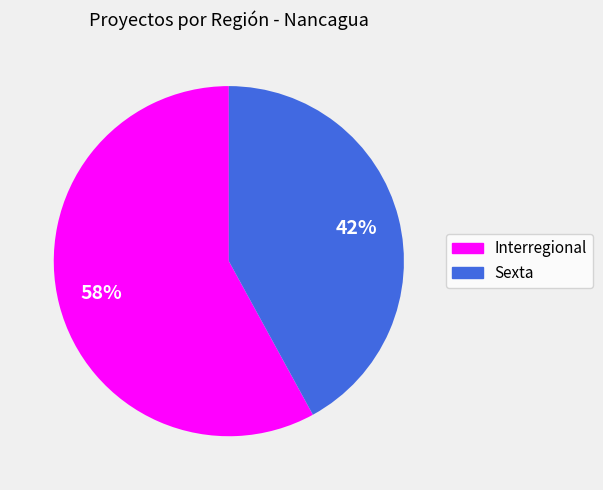

Is it true that Interregional is 66% of the pie?

False